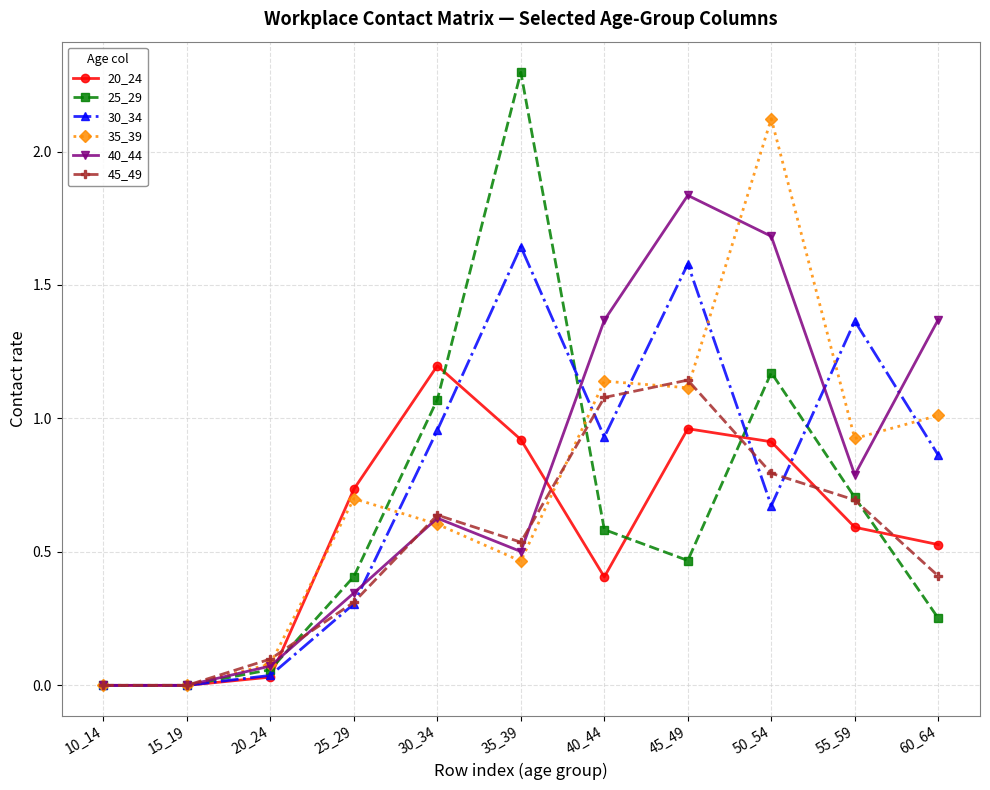

Is the value of 35_39 at 55_59 greater than the value of 30_34 at 55_59?

No